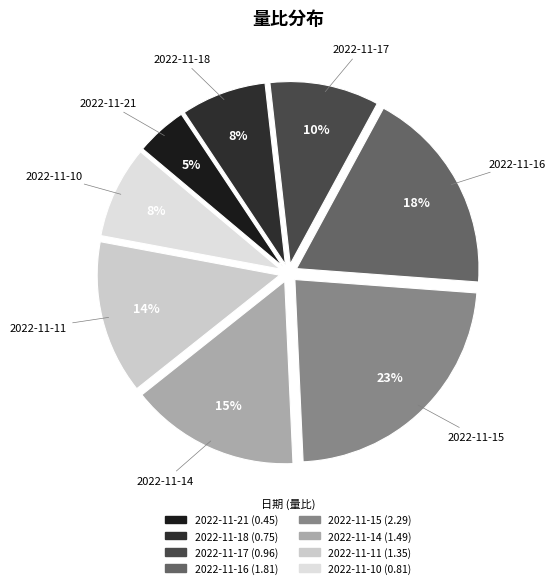

To the nearest percent, what portion does 2022-11-11 represent?

14%